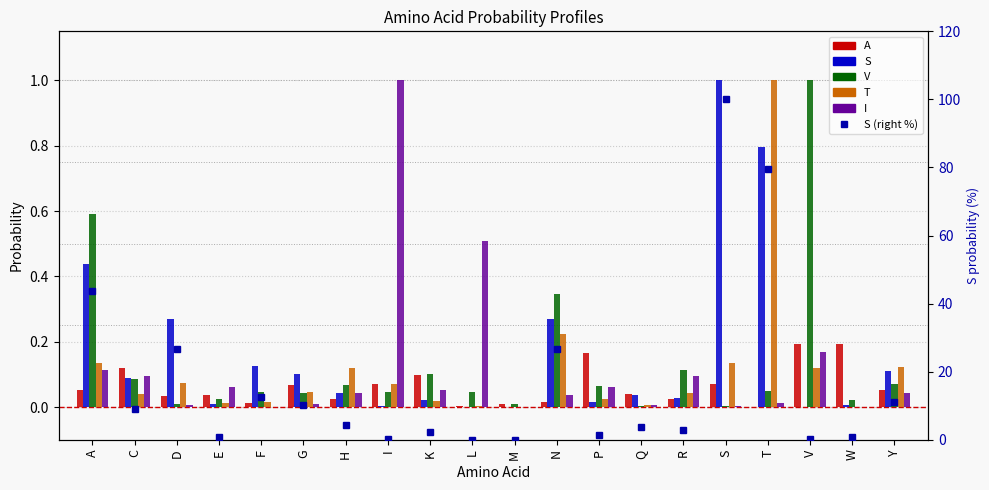

At which label is T closest to 0?

M